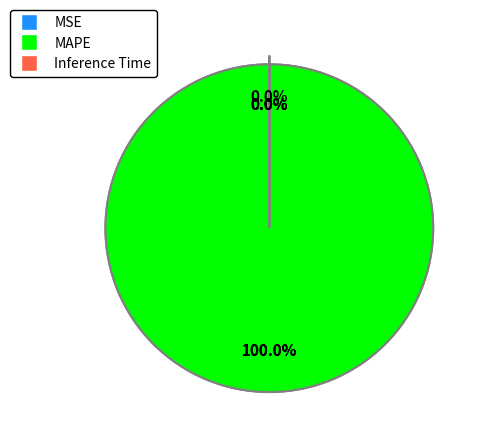

Does MSE account for over 50% of the chart?

No